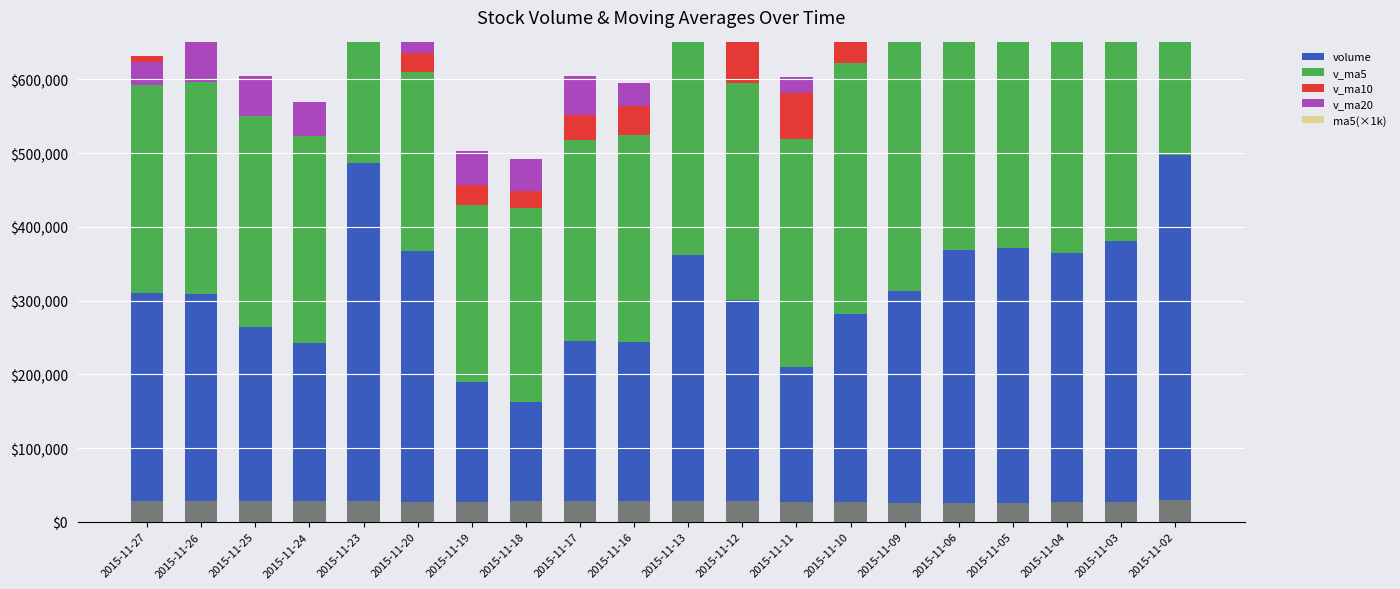

Between 2015-11-06 and 2015-11-23, which is larger?

2015-11-23